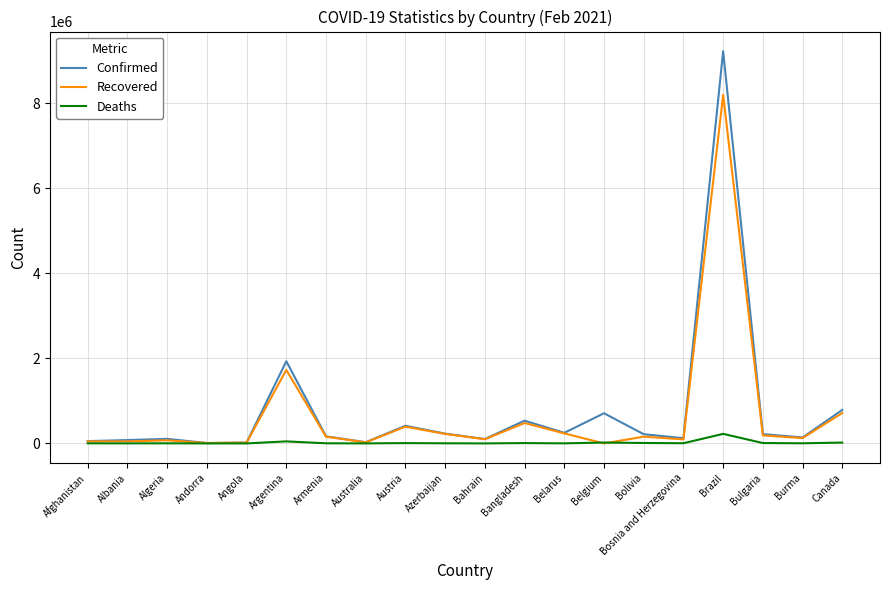

List the series in order of their peak value, lowest first.

Deaths, Recovered, Confirmed